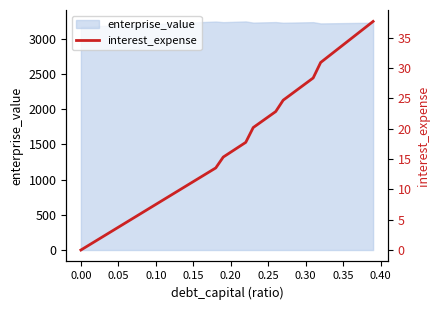

How many positive values are there?

39